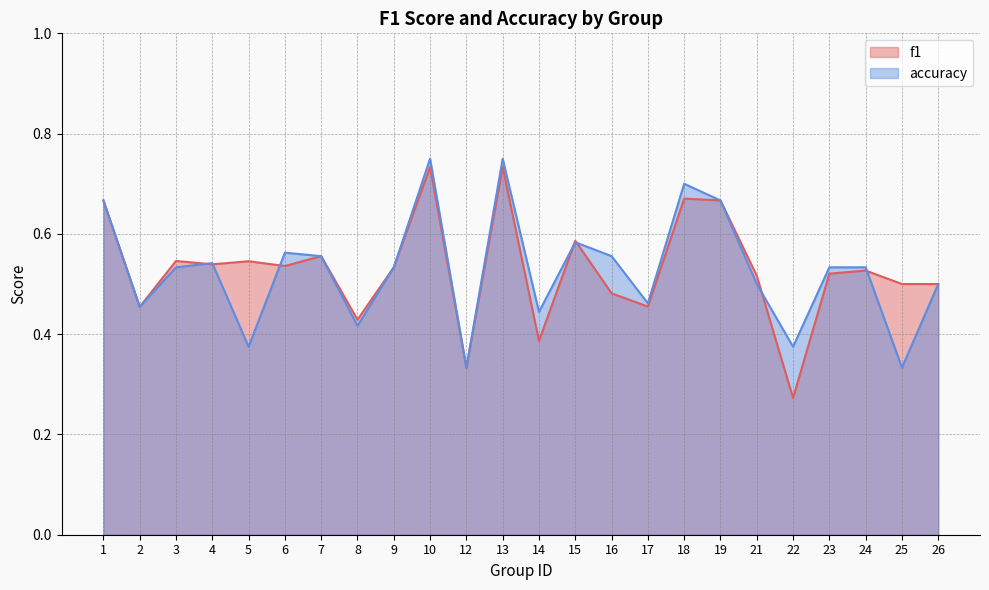

True or false: accuracy and f1 intersect in this chart.

True